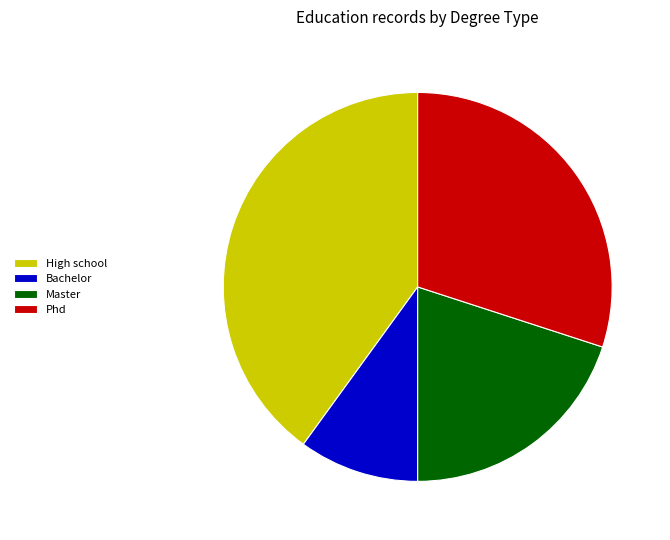

How many segments does this pie chart have?

4